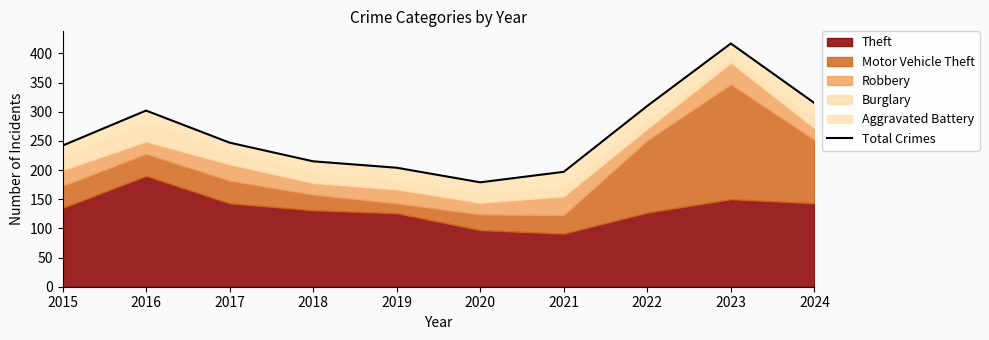

Where does the data first go above 247?

2016